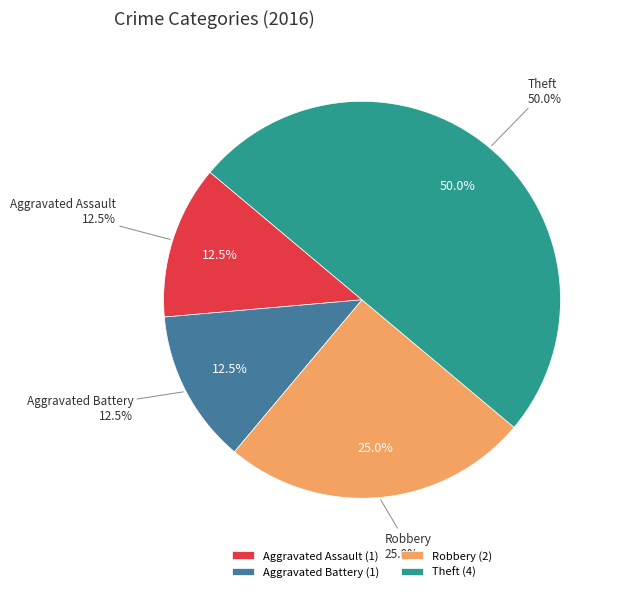

How many segments does this pie chart have?

4